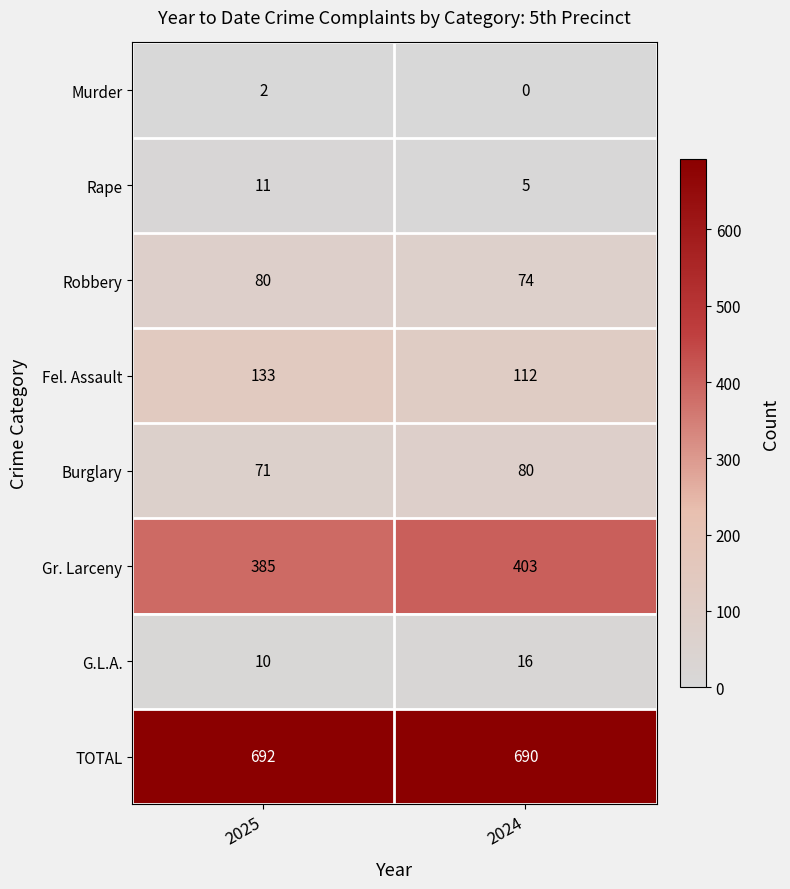

What is the approximate value of Fel. Assault at 2024, to the nearest 5?

110